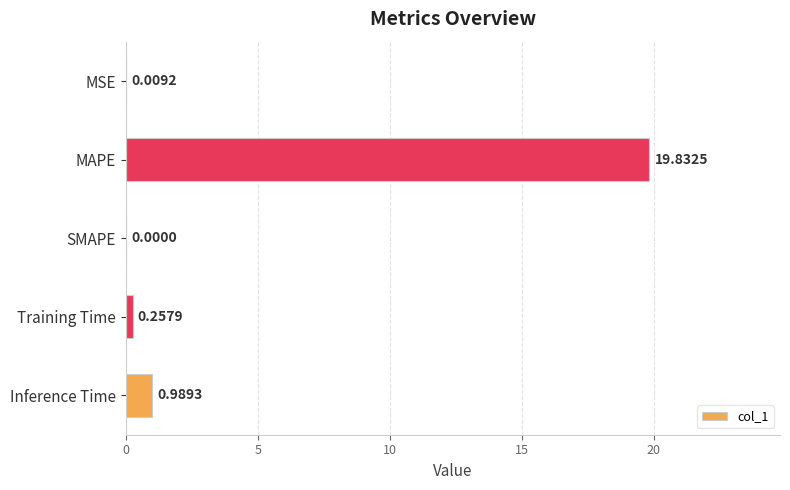

How many values exceed 0?

4